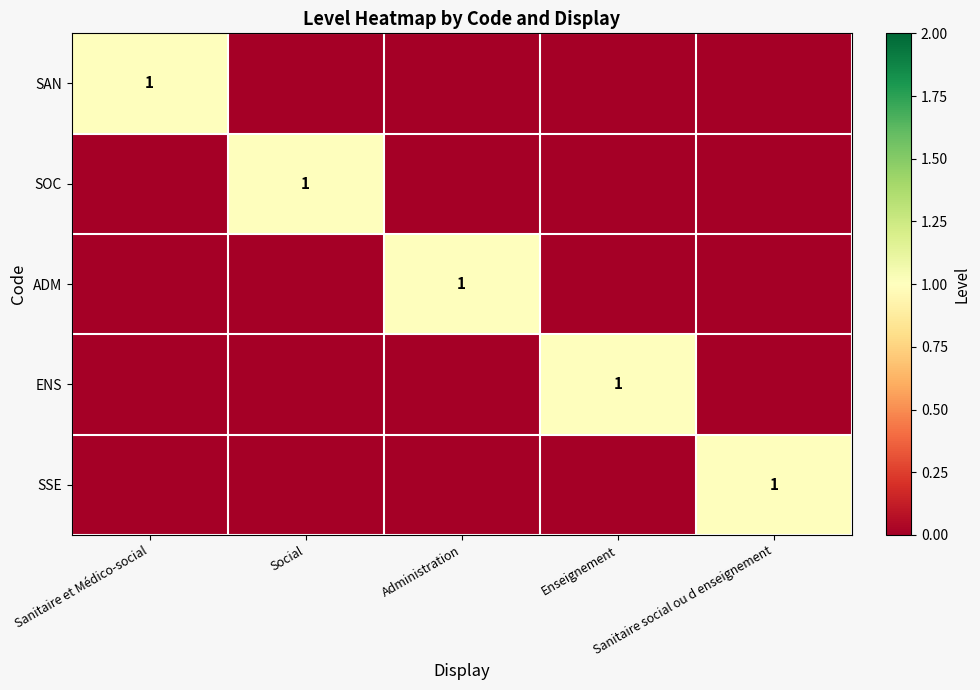

Is it true that ADM equals 1 at Administration?

False